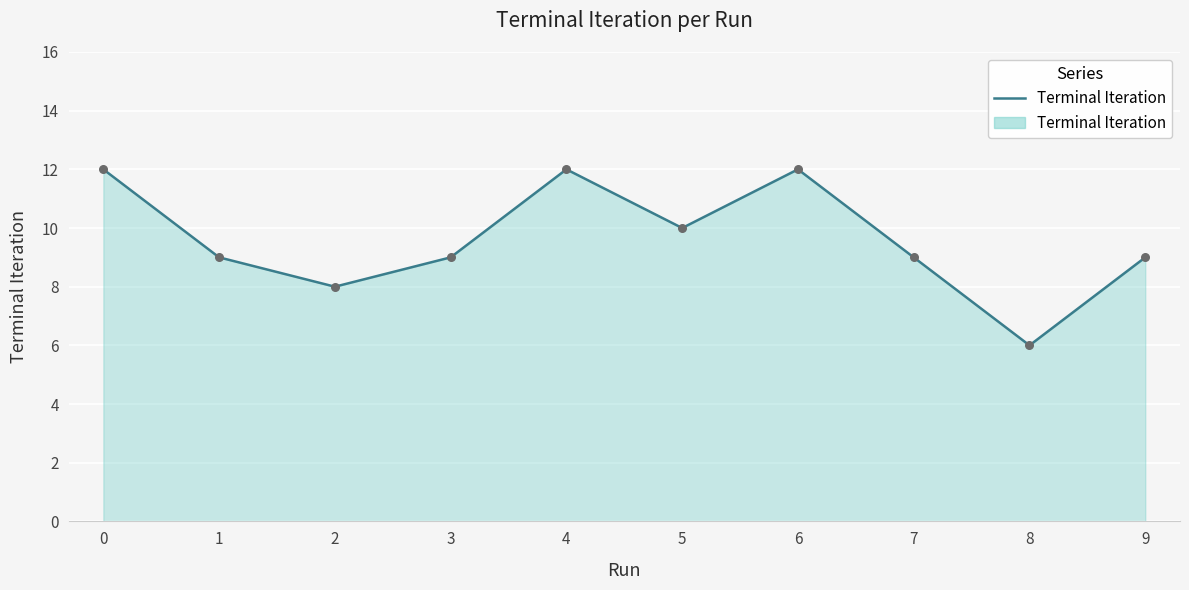

Approximately how many times larger is the value at 6 compared to 2?

1.5